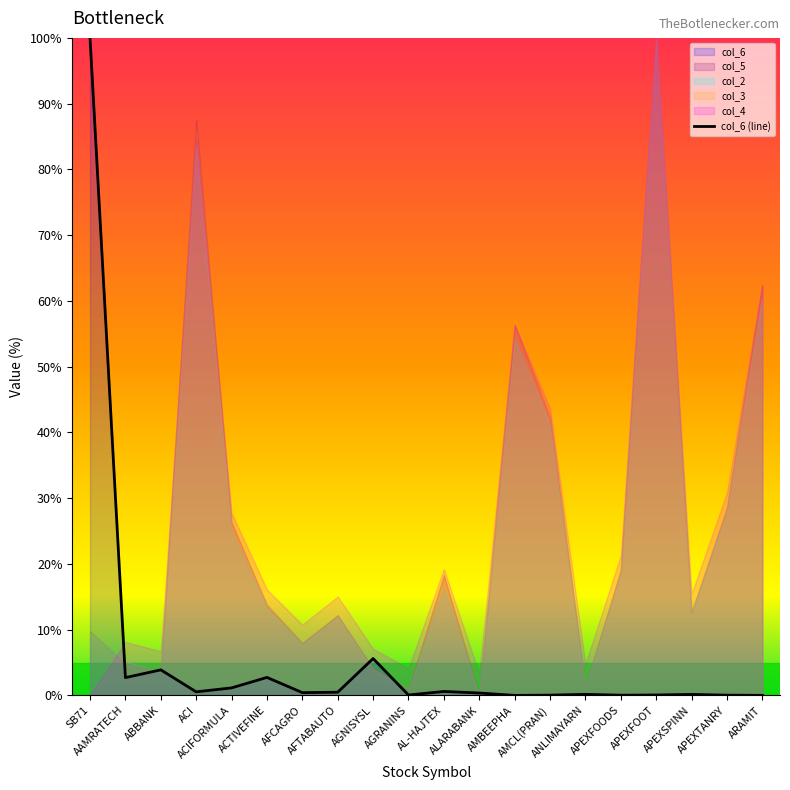

What is the average value?

6.0